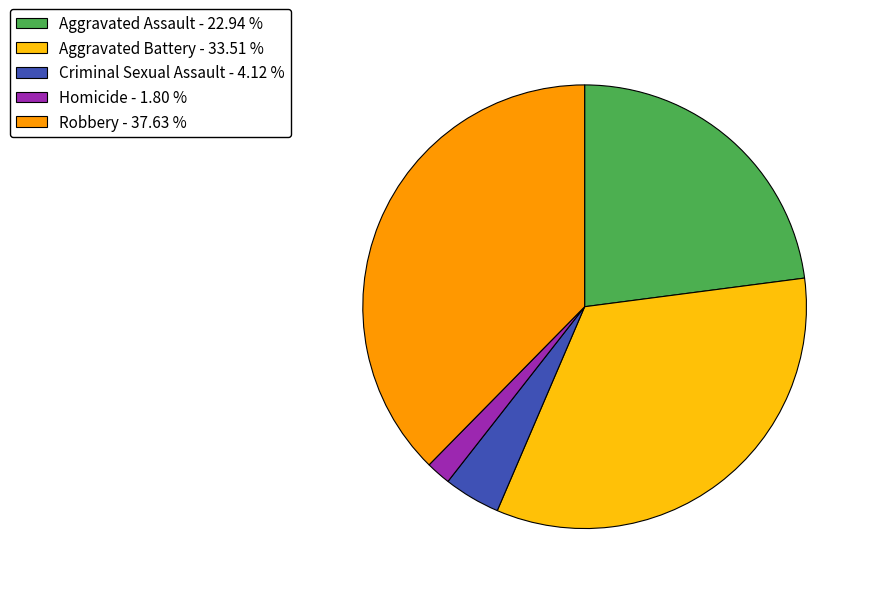

How many slices are in this pie chart?

5